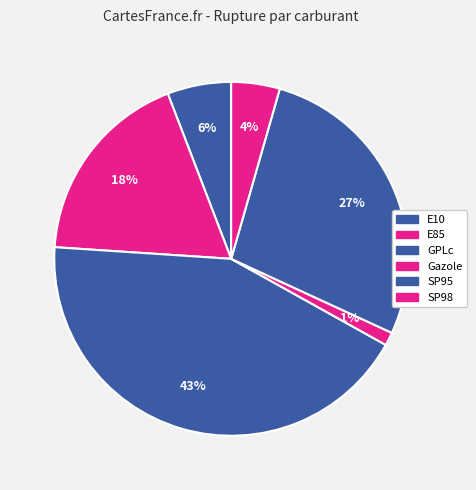

Does E85 account for over 50% of the chart?

No